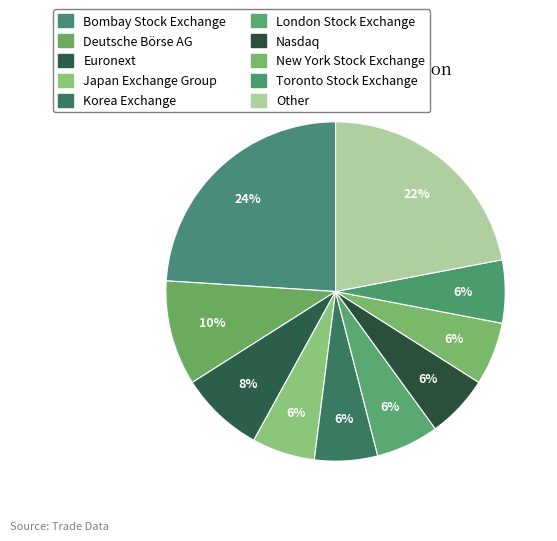

How many segments does this pie chart have?

10